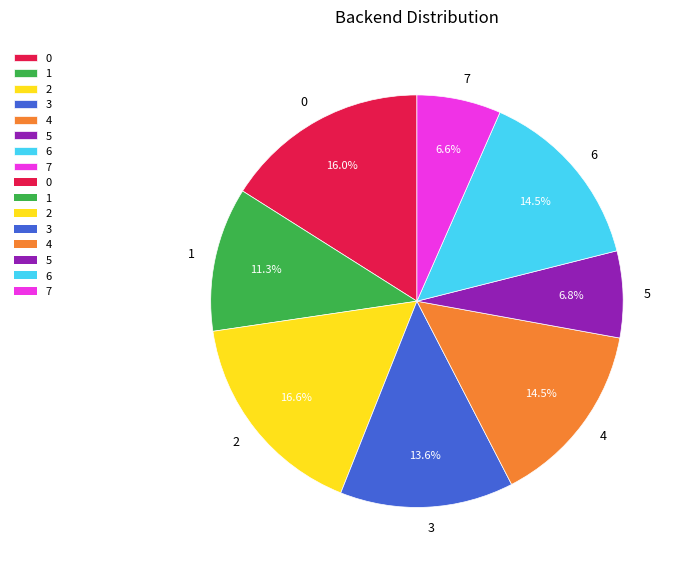

True or false: 7 accounts for 22% of the total.

False